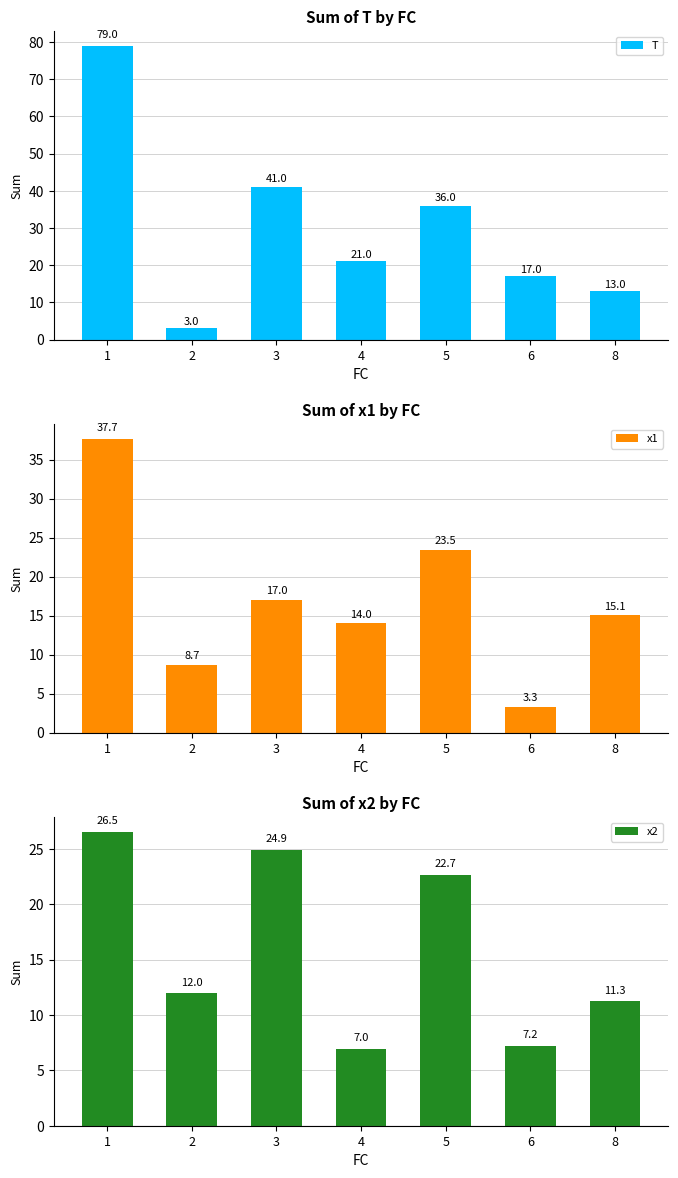

How many values in the x1 series are below 15?

3